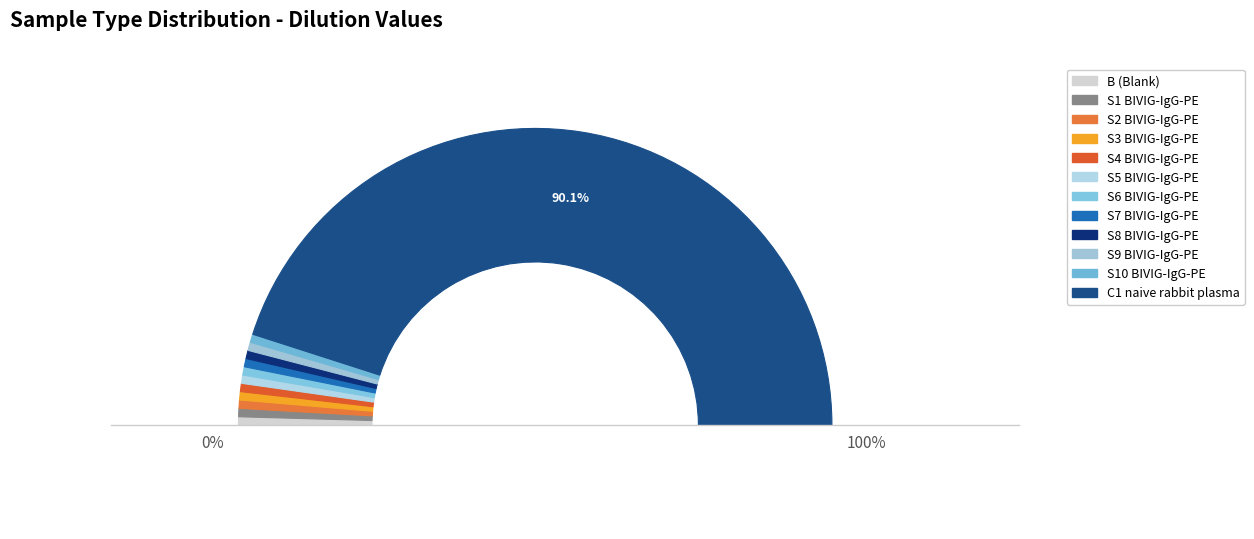

Is it true that S4 BIVIG-IgG-PE is 11% of the pie?

False